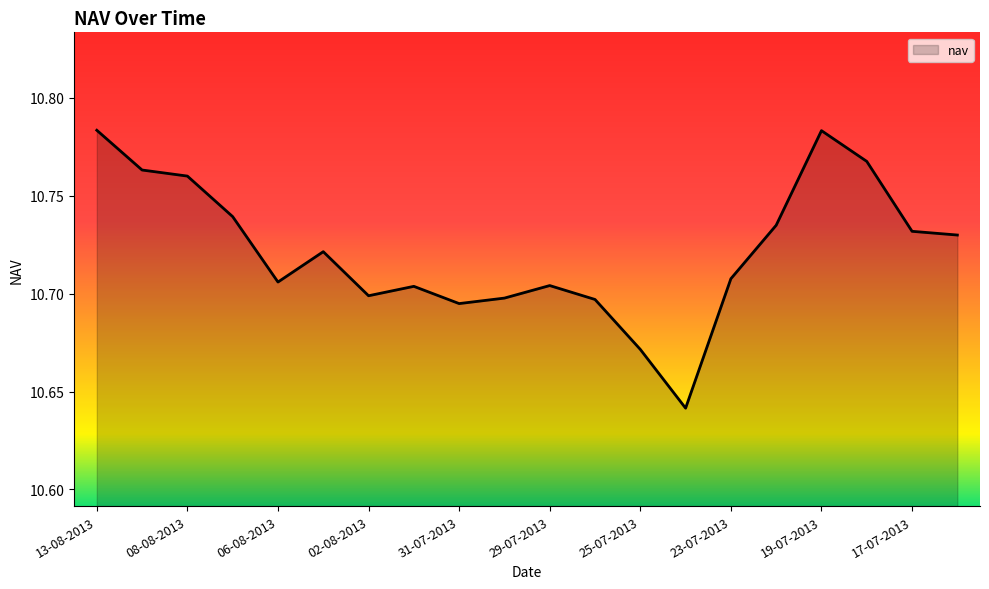

What is the sum of all values?

214.4